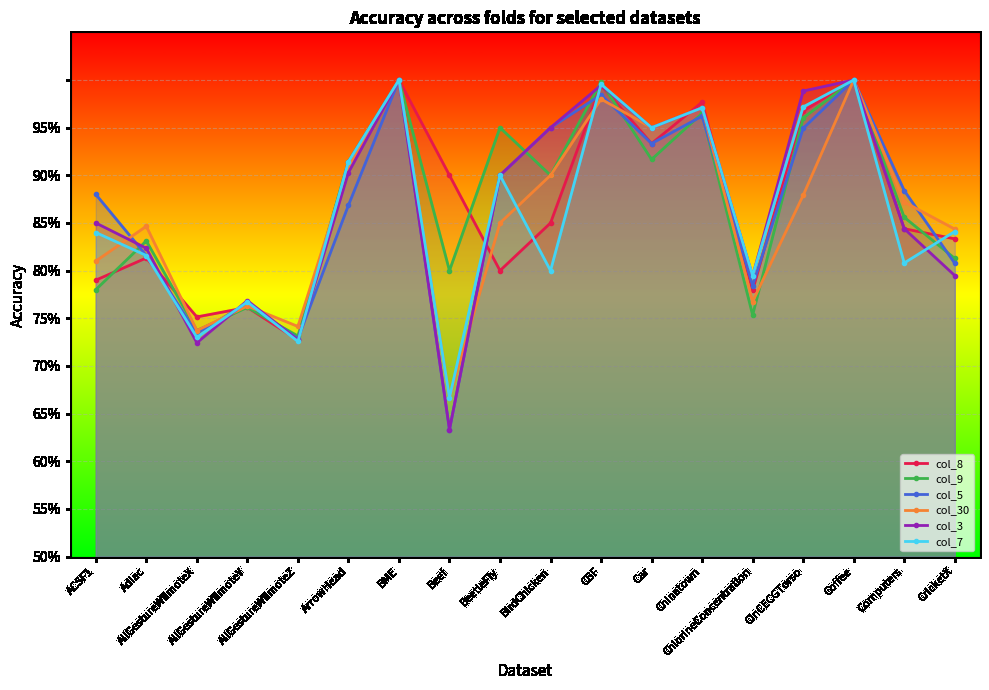

What position from the left is ChlorineConcentration?

14